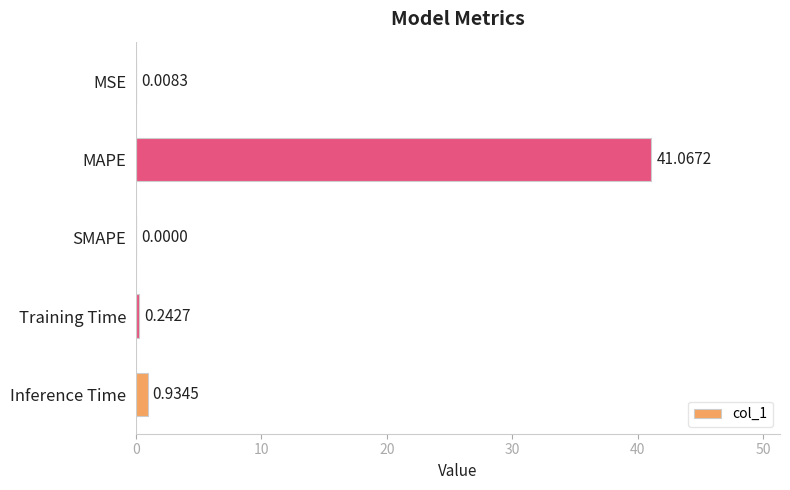

What is the average value?

8.5